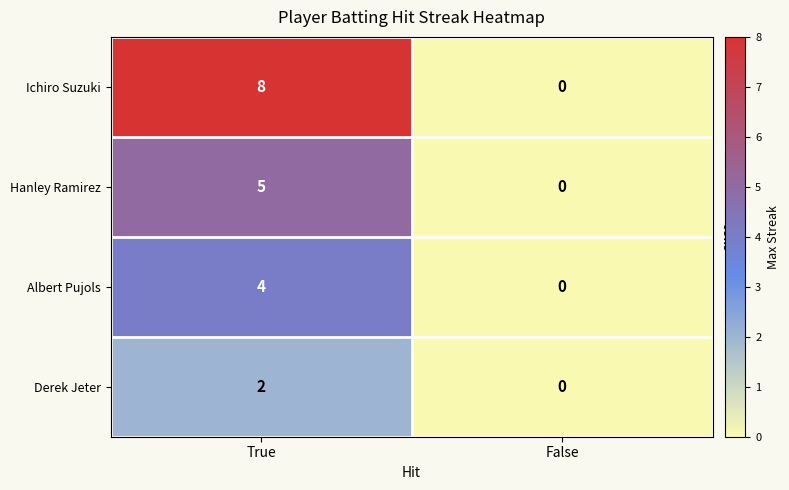

Which series has the widest spread of values?

Ichiro Suzuki